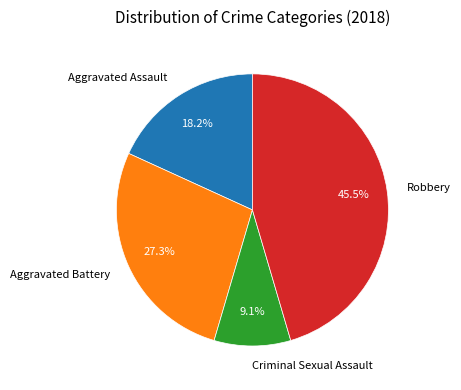

What is the total percentage of Aggravated Assault and Aggravated Battery?

45.5%